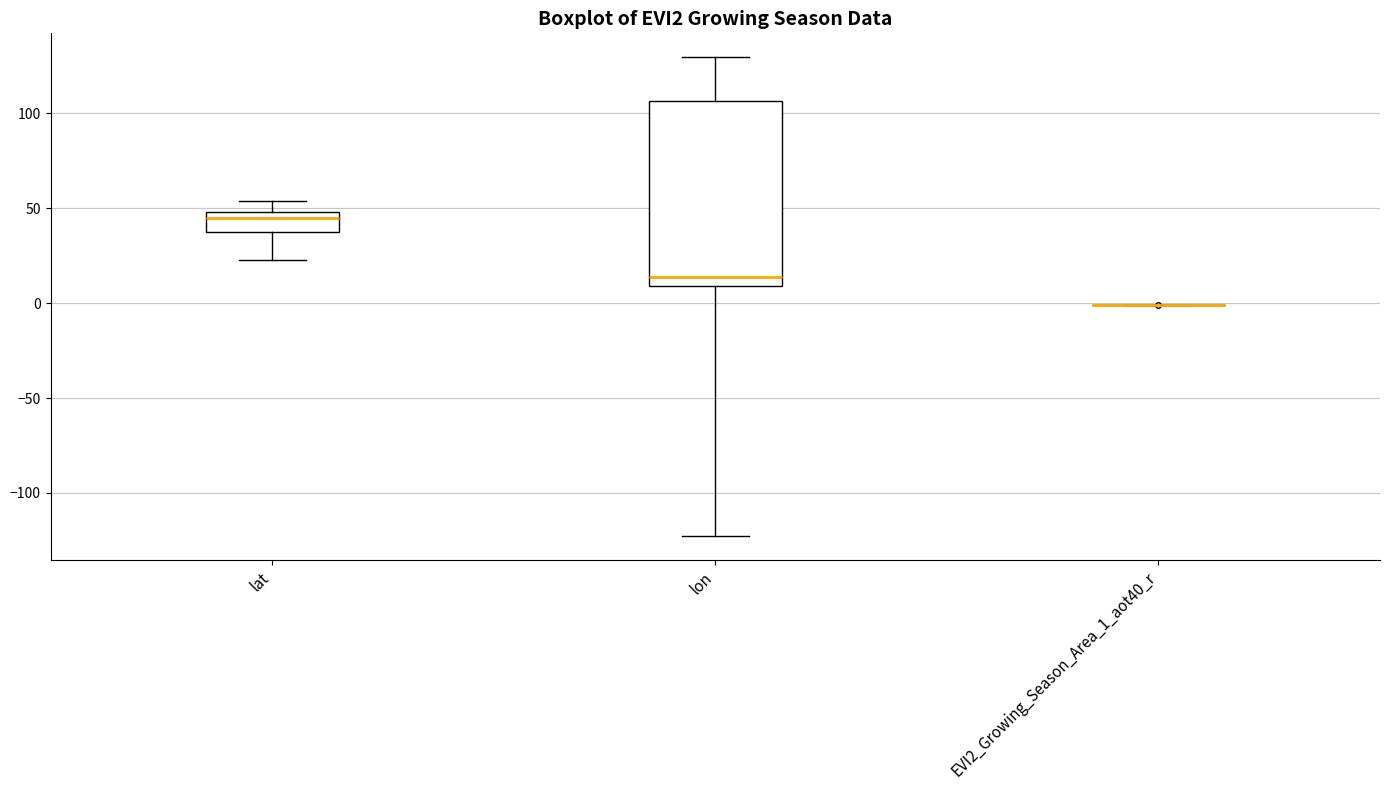

Where is the upper edge of the box for lon on the y-axis? The values are not printed on the chart, so give them approximately, as read against the axis.

105